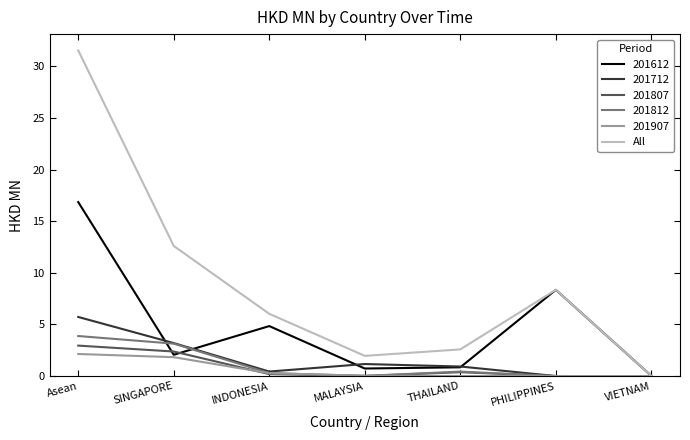

The value of 201907 at VIETNAM is -1.5. True or false?

False